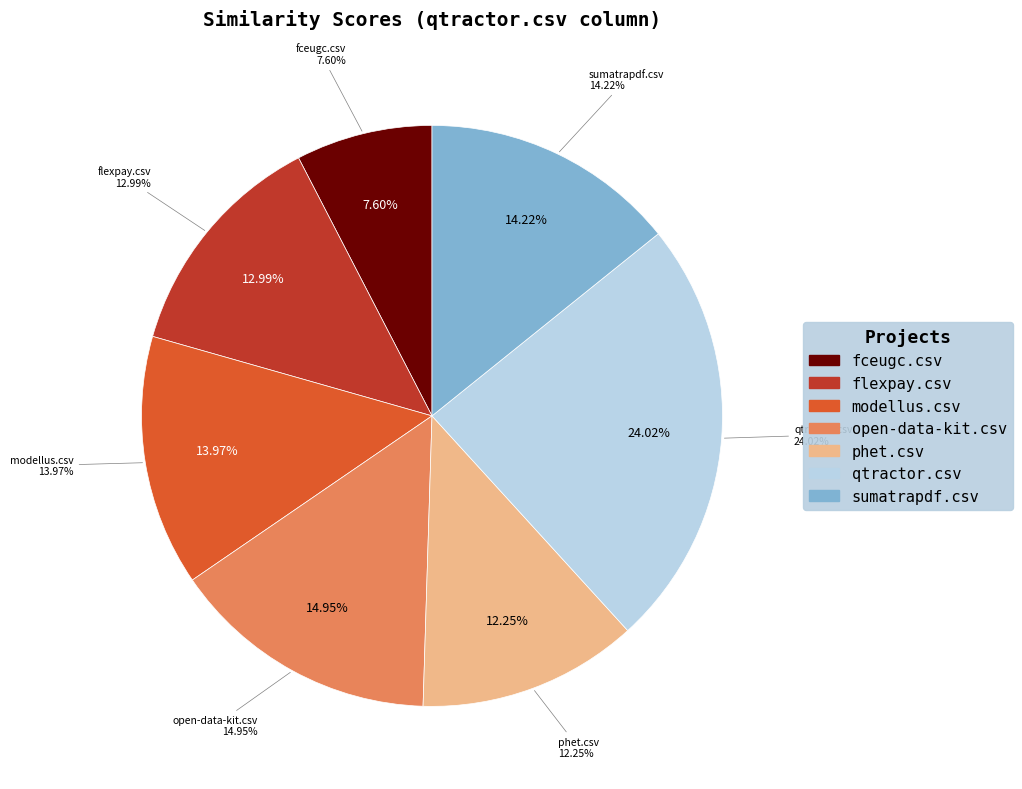

How many segments does this pie chart have?

7